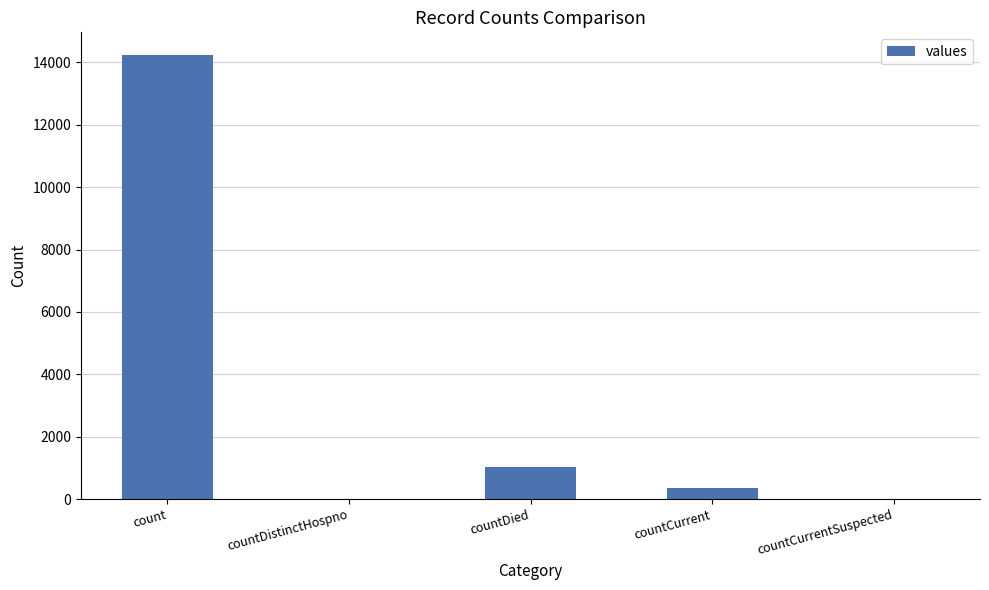

Are the bars horizontal?

No